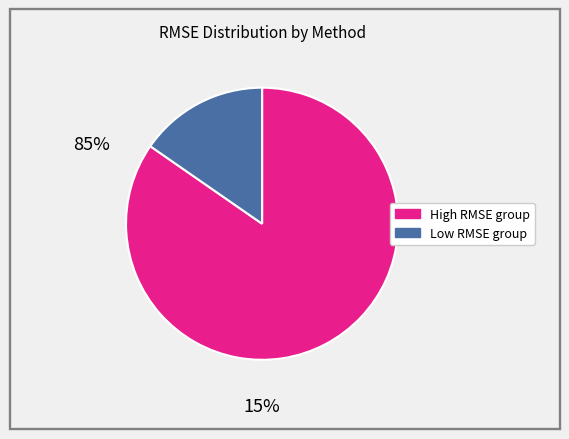

Does any single category account for the majority?

Yes